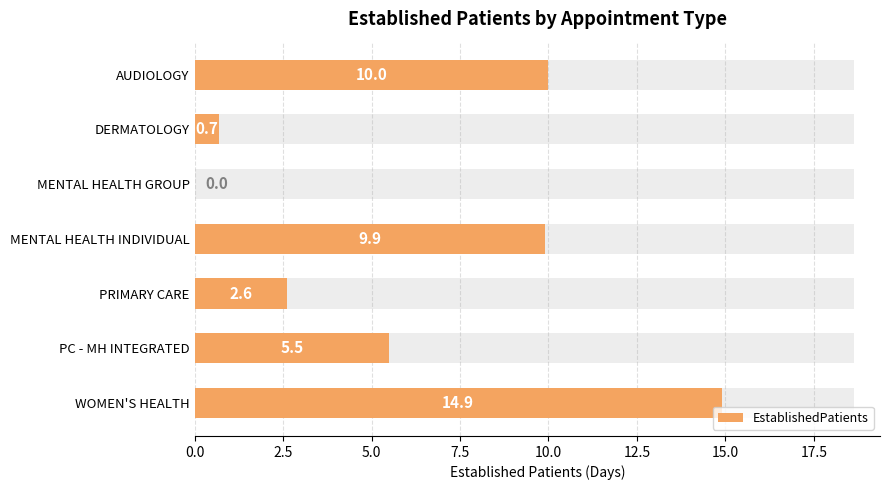

How many series are shown in this chart?

1